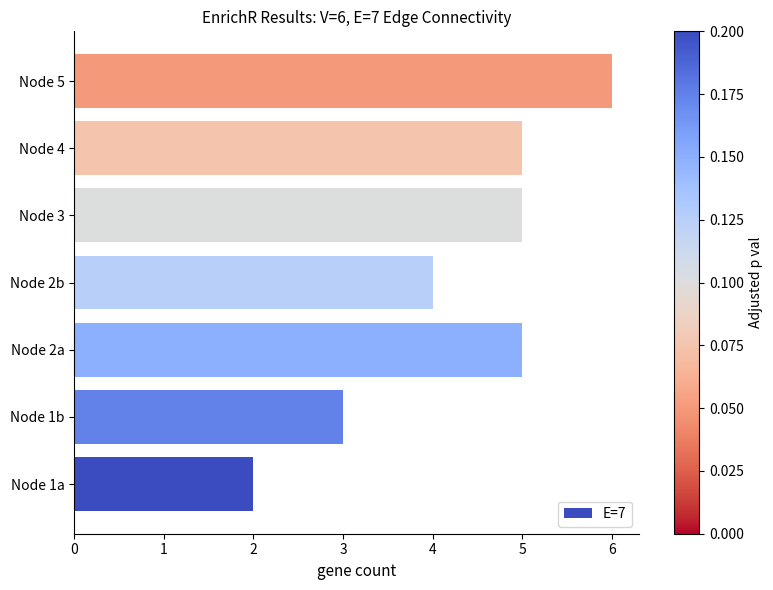

Approximately how many times larger is the value at Node 2a compared to Node 5?

0.8